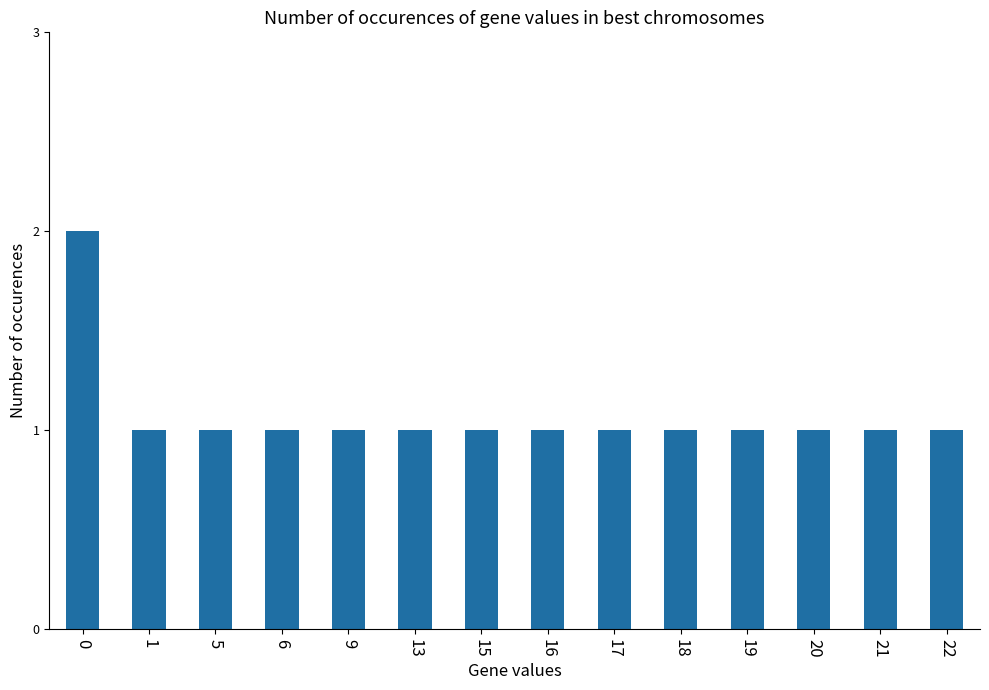

Reading right to left, extract all data points from this chart.

22=1	21=1	20=1	19=1	18=1	17=1	16=1	15=1	13=1	9=1	6=1	5=1	1=1	0=2